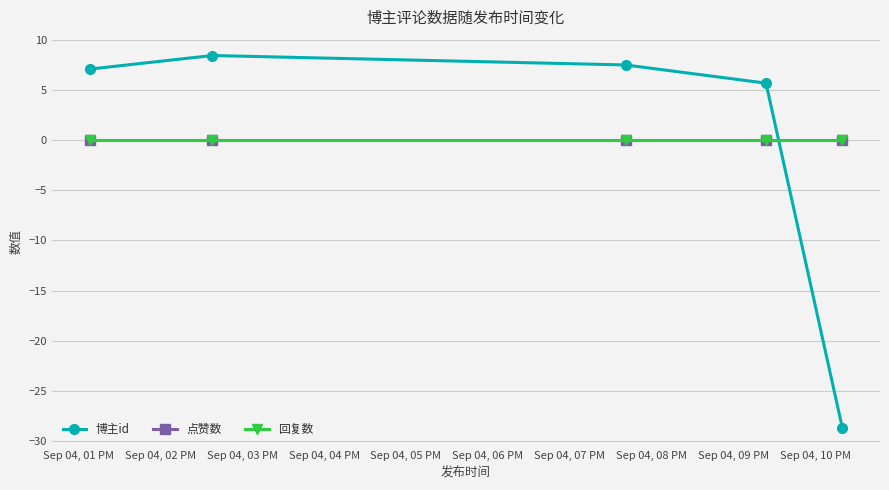

How many lines are shown in the chart?

3